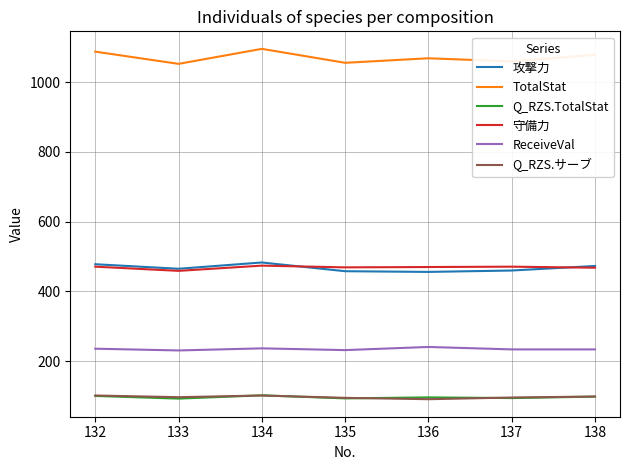

True or false: TotalStat and ReceiveVal intersect in this chart.

False